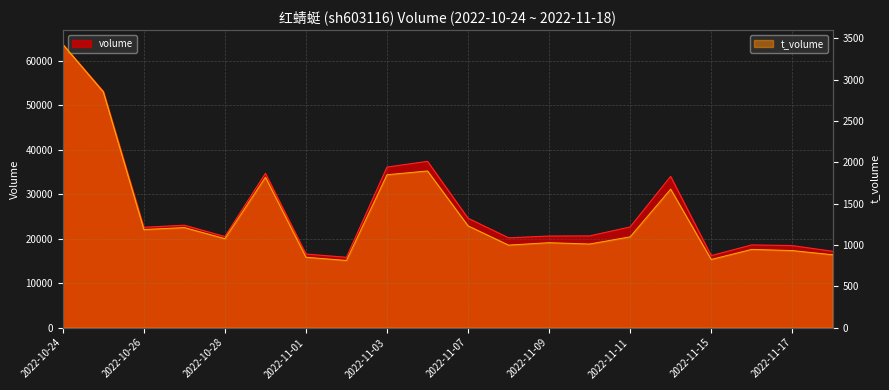

What is the label of the 16th point from the left?

2022-11-14